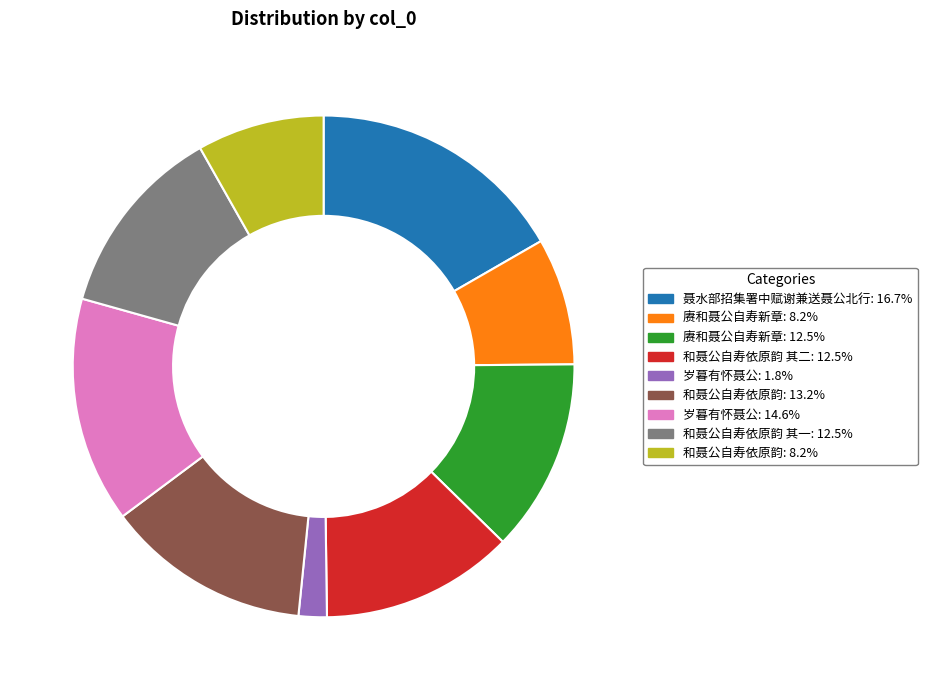

Is there any slice that represents more than half of the pie?

No